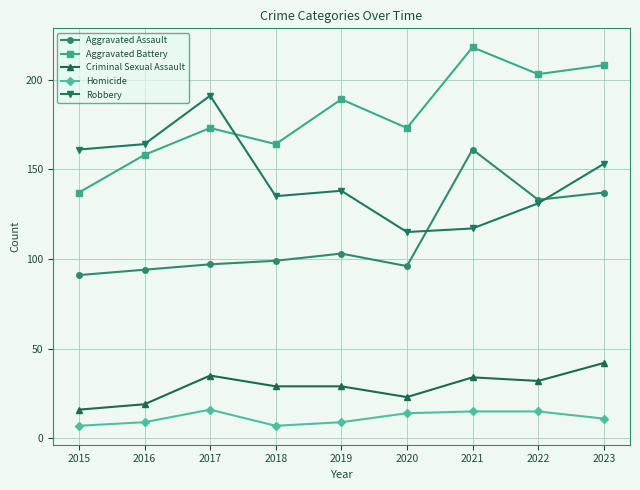

The Homicide series shows 16 at 2017. True or false?

True